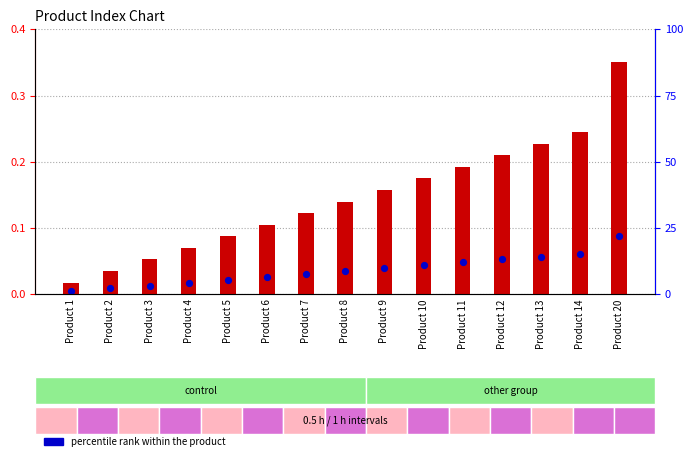

Which series has the largest total across all categories?

Index (normalized)